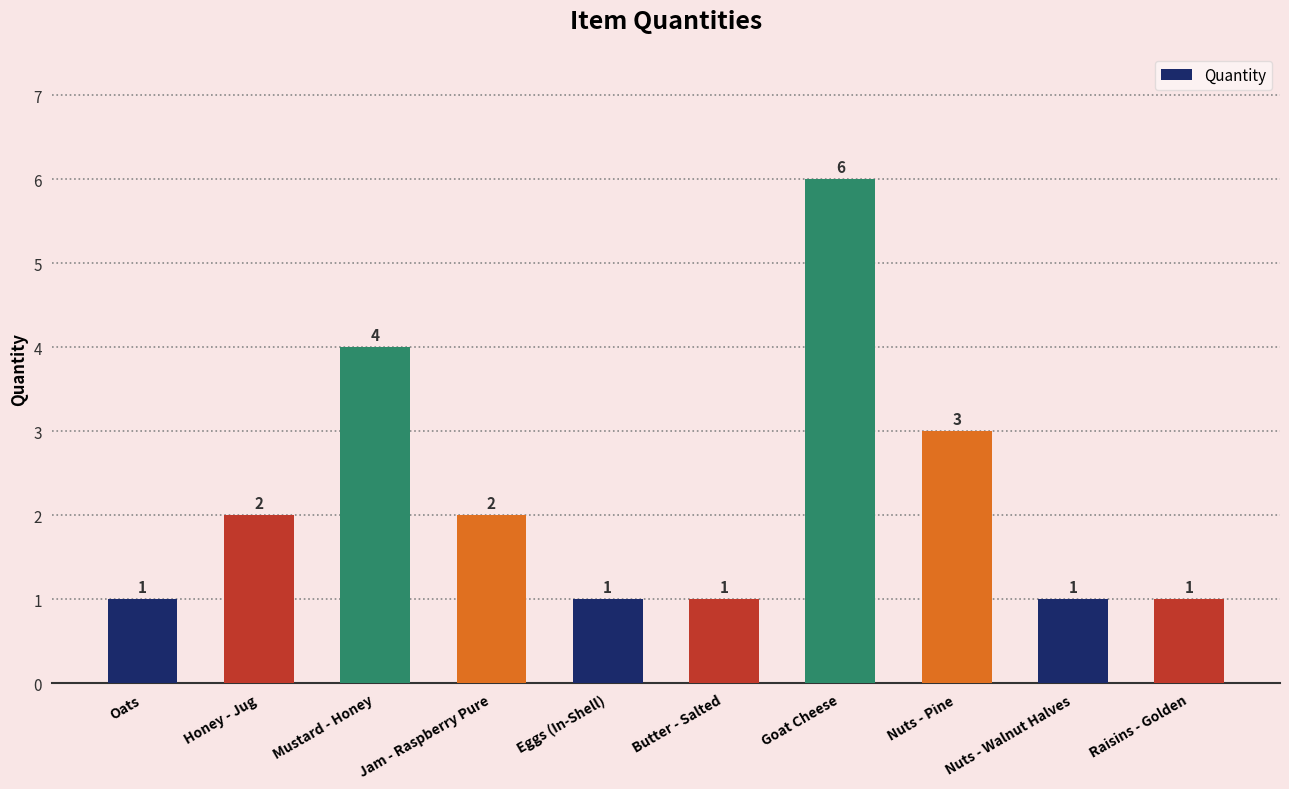

Is it true that the value at Jam - Raspberry Pure is 1?

False